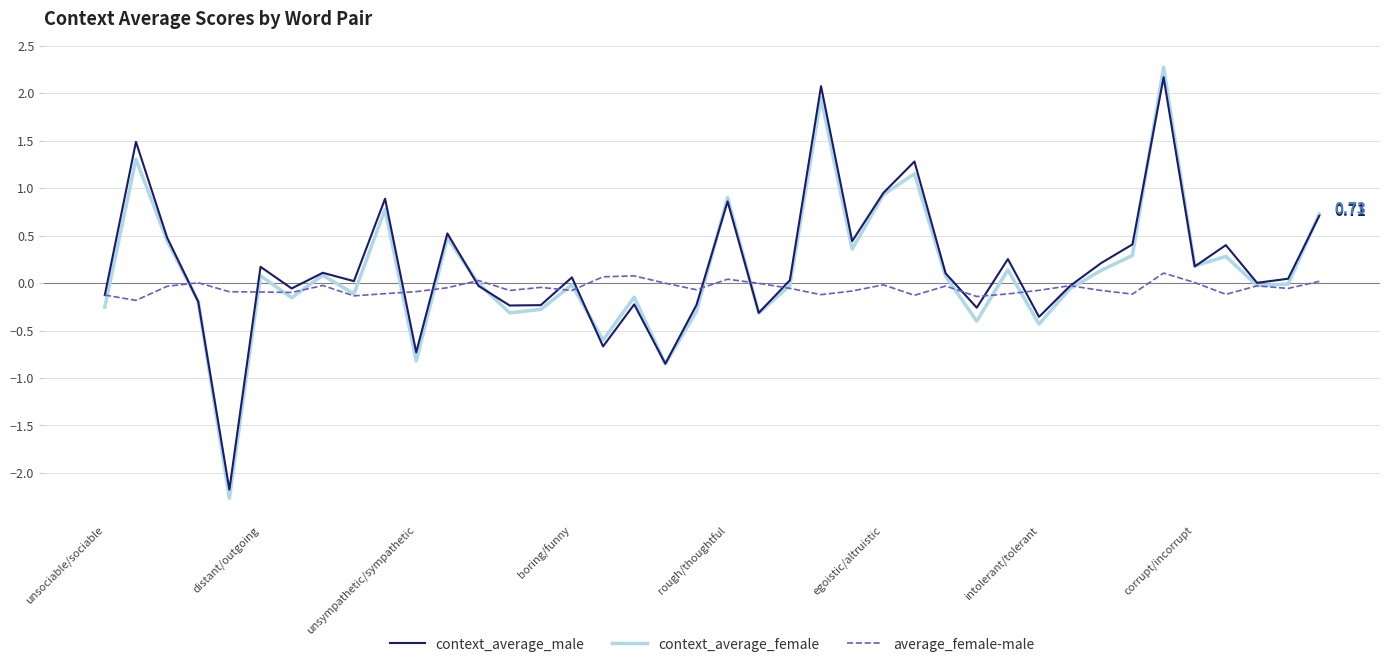

Which series has the largest range (max minus min)?

context_average_female